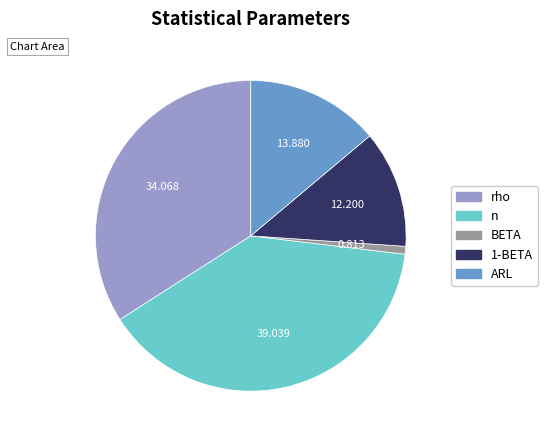

Is it true that n is 39% of the pie?

True